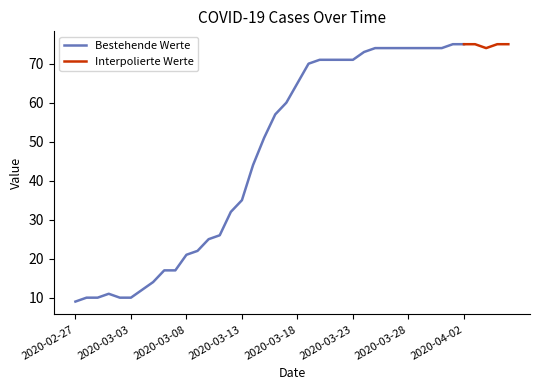

Reading left to right, what are all the values shown in this chart?

9	10	10	11	10	10	12	14	17	17	21	22	25	26	32	35	44	51	57	60	65	70	71	71	71	71	73	74	74	74	74	74	74	74	75	75	75	74	75	75